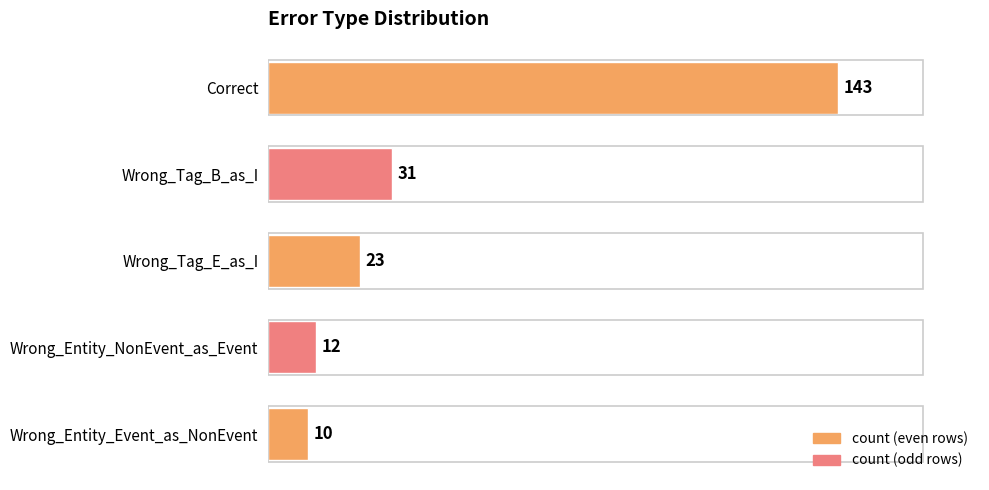

The value at Wrong_Entity_Event_as_NonEvent is 10. True or false?

True